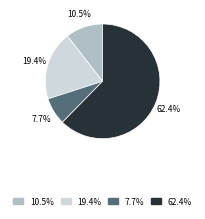

Is there a majority slice in this chart?

Yes